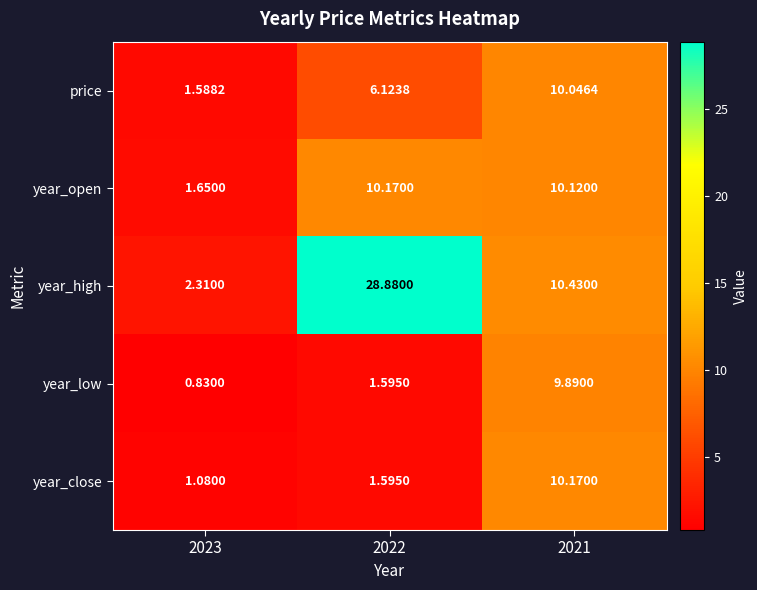

Which series has the widest spread of values?

year_high